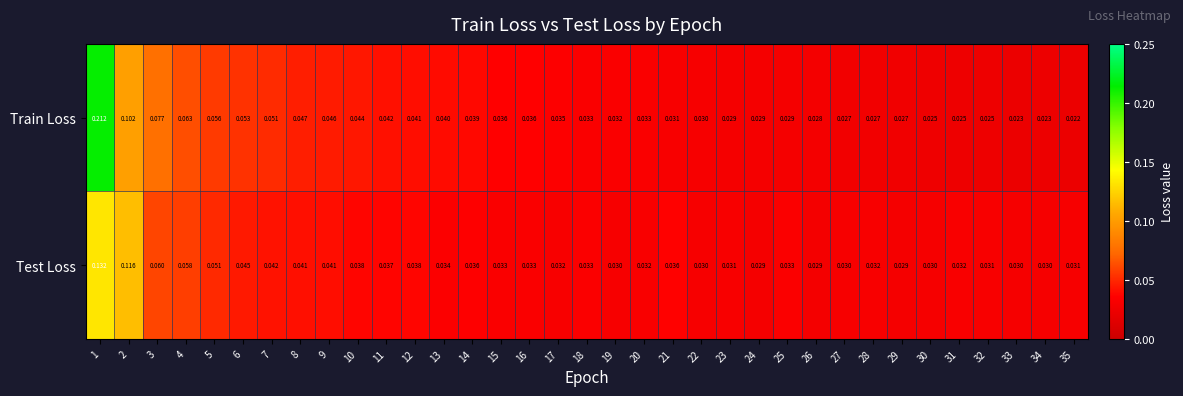

At which category is the sum across all series the highest?

1